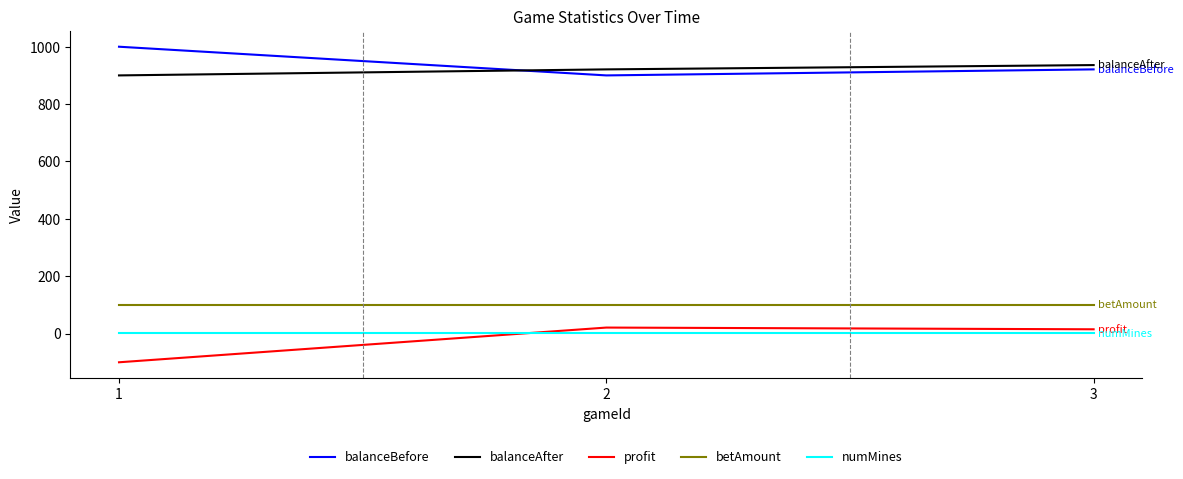

Is this an area chart (filled region under the line)?

No